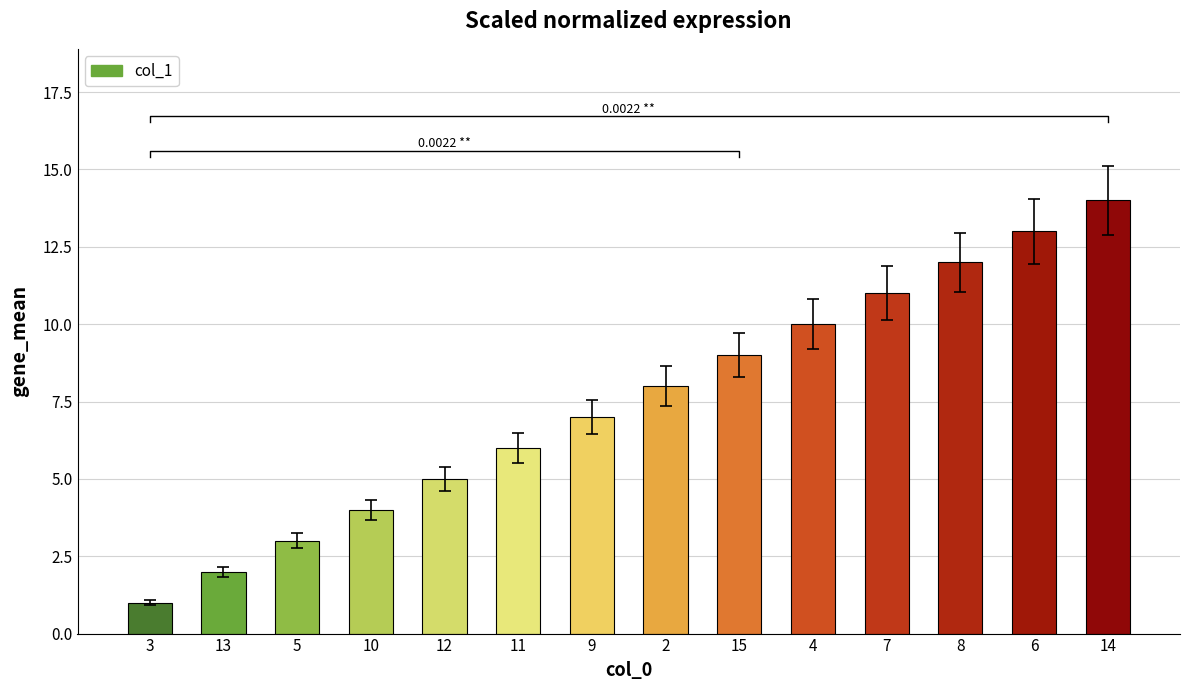

List the labels in order of value, largest first.

14, 6, 8, 7, 4, 15, 2, 9, 11, 12, 10, 5, 13, 3